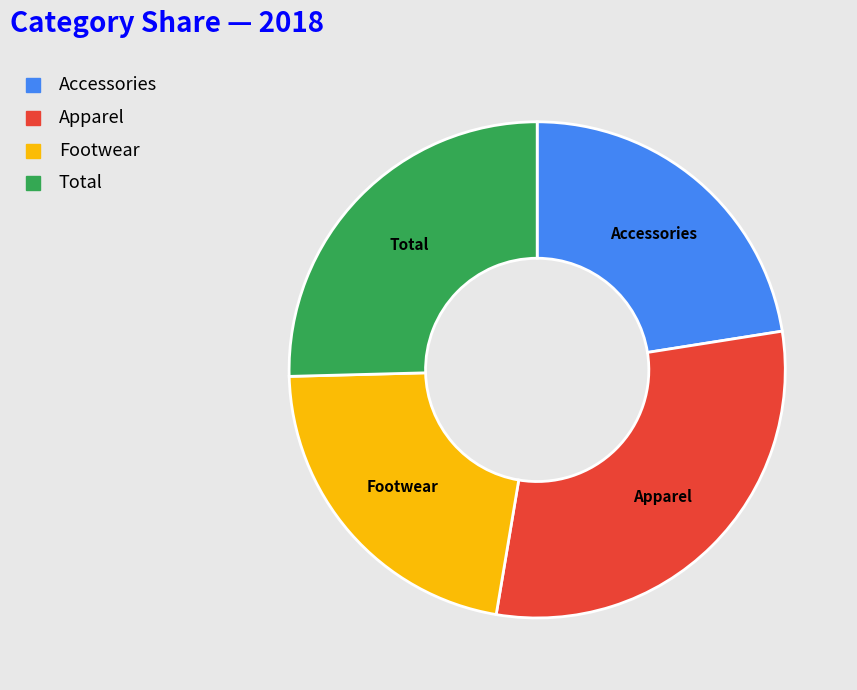

Rank the categories by value from lowest to highest.

Footwear, Accessories, Total, Apparel